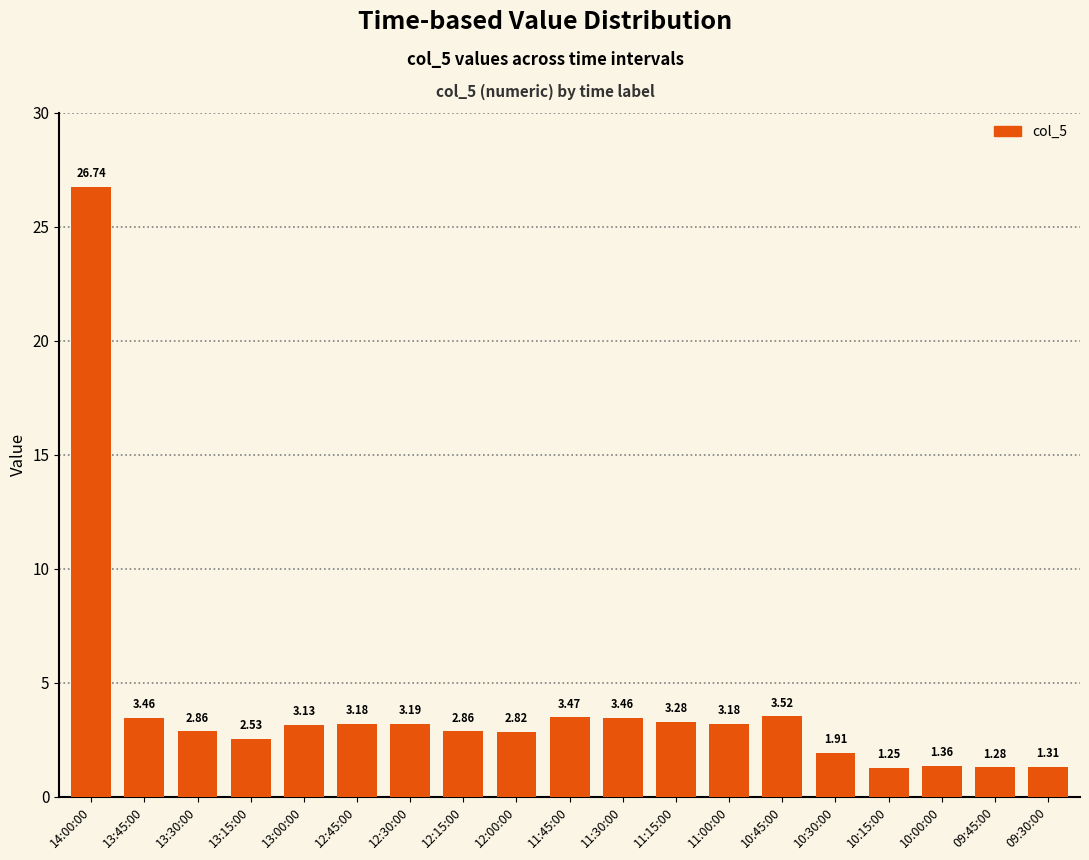

The chart shows a value of 1.1 at 11:15:00. True or false?

False